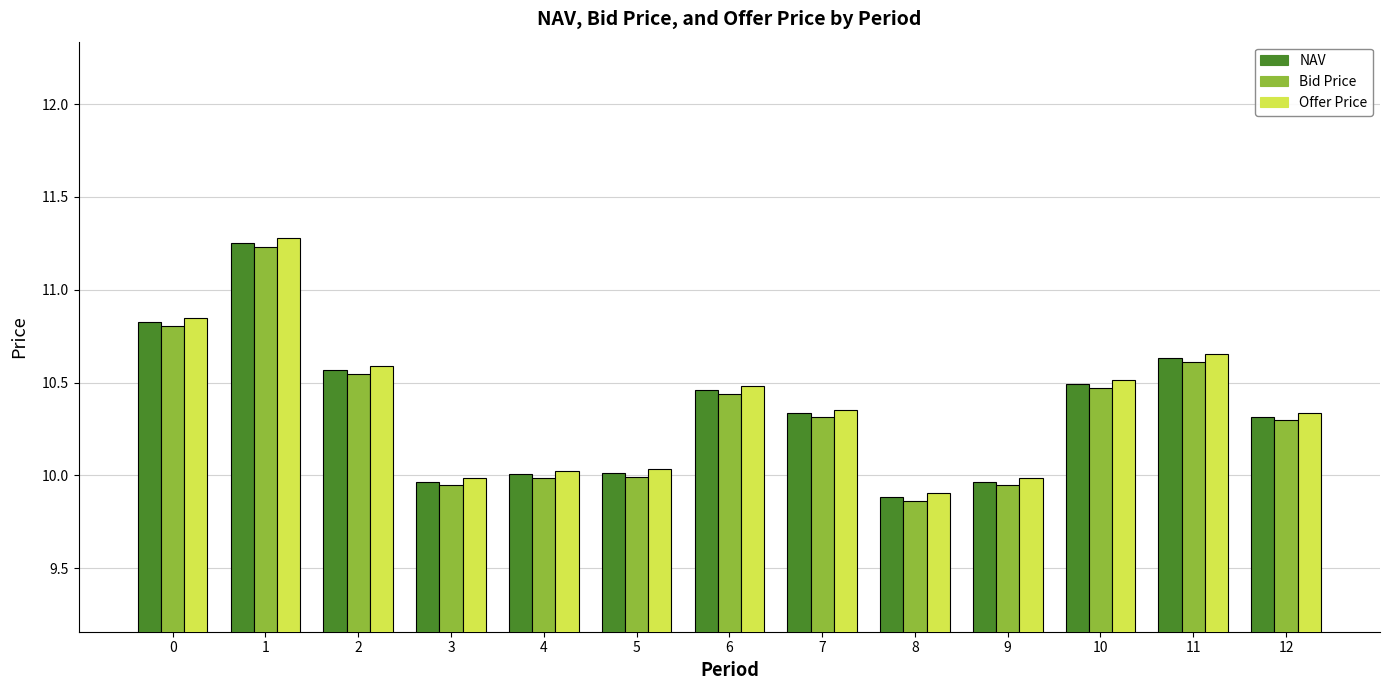

True or false: Bid Price has a value of 14.9 at 5.

False